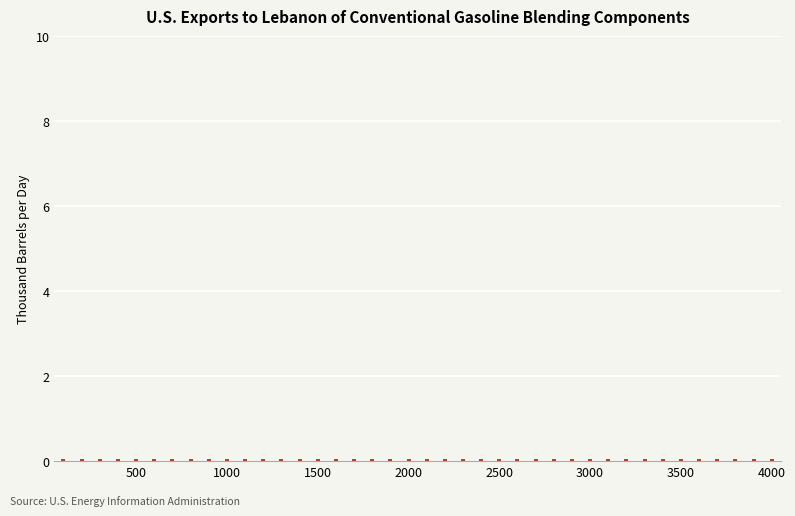

Count the number of categories in the chart.

40